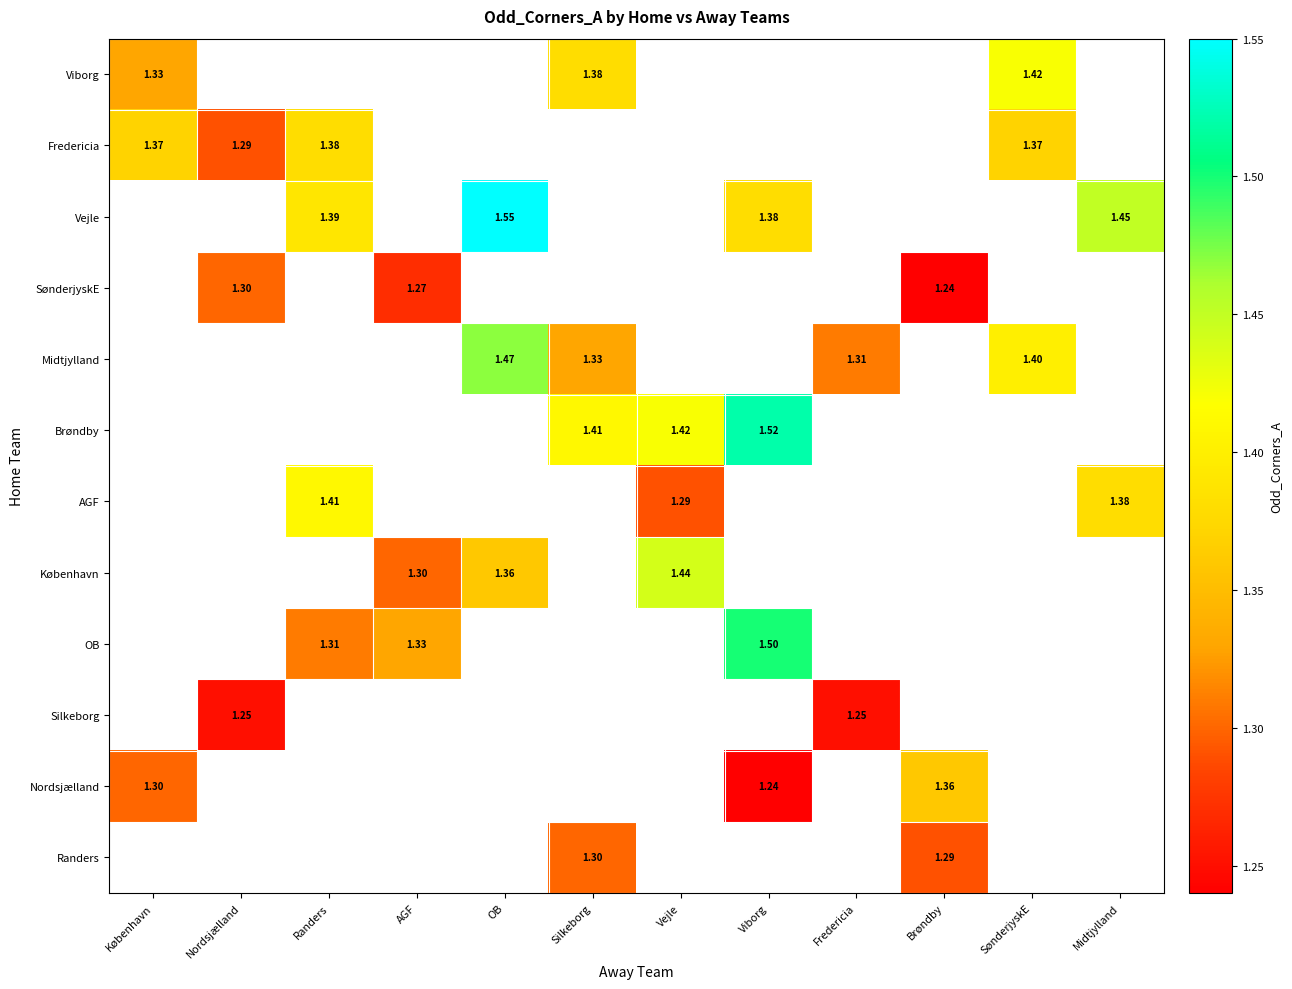

Is the value of Vejle at Viborg greater than the value of SønderjyskE at Nordsjælland?

Yes